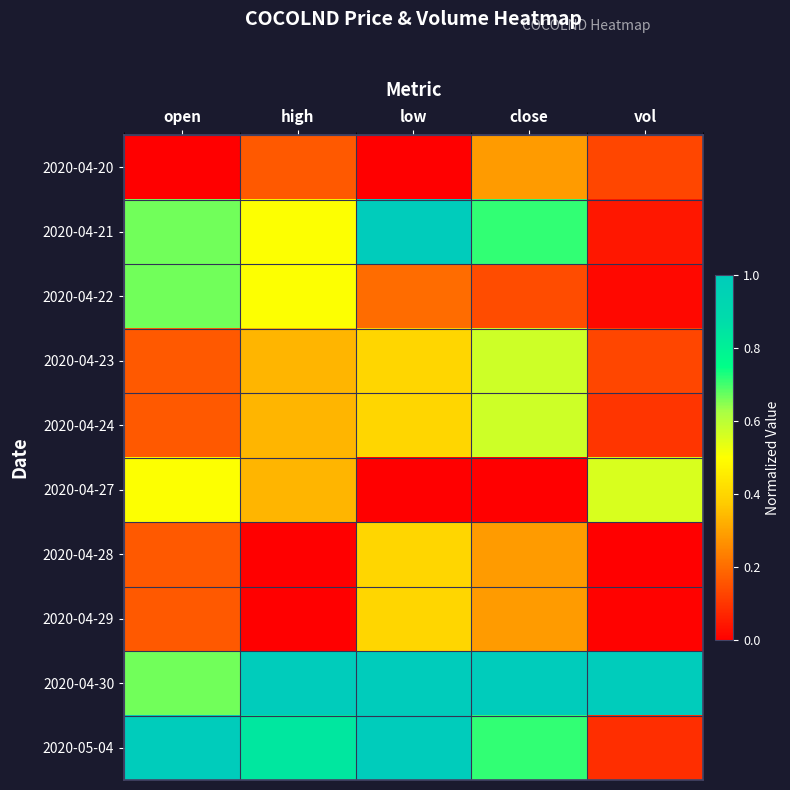

Reading right to left, transcribe all the data shown in this chart.

2020-04-20: vol=0.1	close=0.3	low=0.0	high=0.2	open=0.0
2020-04-21: vol=0.0	close=0.7	low=1.0	high=0.5	open=0.7
2020-04-22: vol=0.0	close=0.1	low=0.2	high=0.5	open=0.7
2020-04-23: vol=0.1	close=0.6	low=0.4	high=0.3	open=0.2
2020-04-24: vol=0.1	close=0.6	low=0.4	high=0.3	open=0.2
2020-04-27: vol=0.6	close=0.0	low=0.0	high=0.3	open=0.5
2020-04-28: vol=0.0	close=0.3	low=0.4	high=0.0	open=0.2
2020-04-29: vol=0.0	close=0.3	low=0.4	high=0.0	open=0.2
2020-04-30: vol=1.0	close=1.0	low=1.0	high=1.0	open=0.7
2020-05-04: vol=0.1	close=0.7	low=1.0	high=0.8	open=1.0